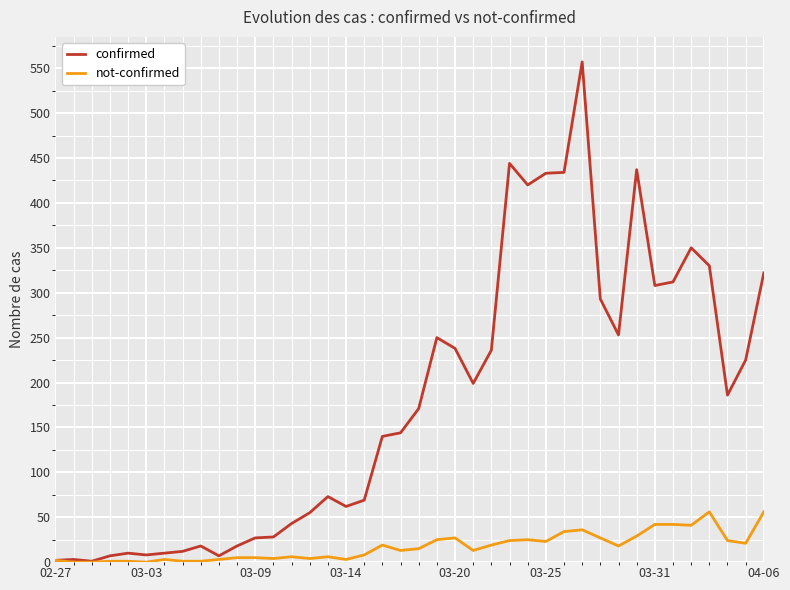

List the series in order of their peak value, highest first.

confirmed, not-confirmed